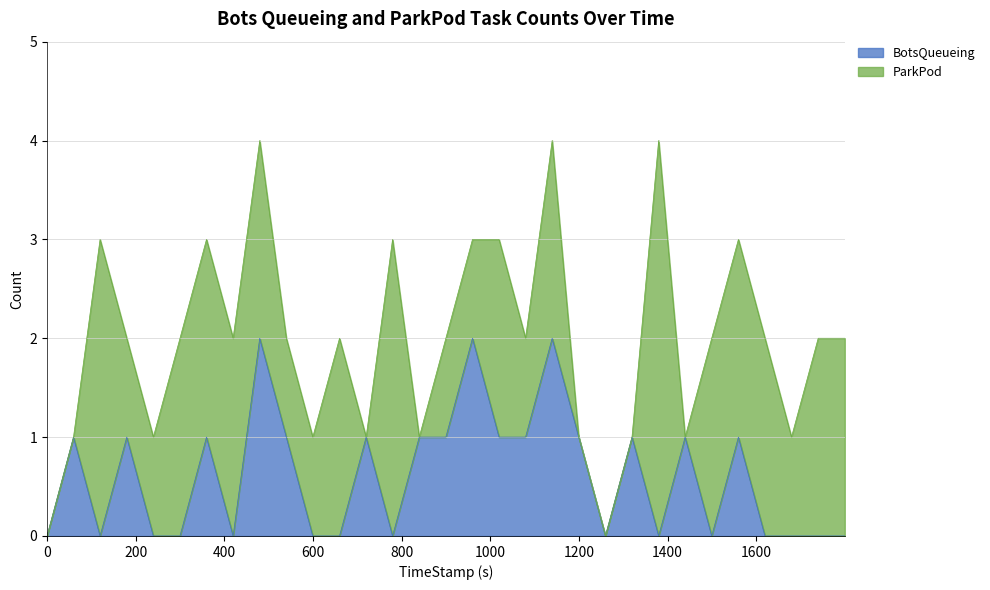

Reading left to right, what are all the values shown in this chart?

0	1	0	1	0	0	1	0	2	1	0	0	1	0	1	1	2	1	1	2	1	0	1	0	1	0	1	0	0	0	0